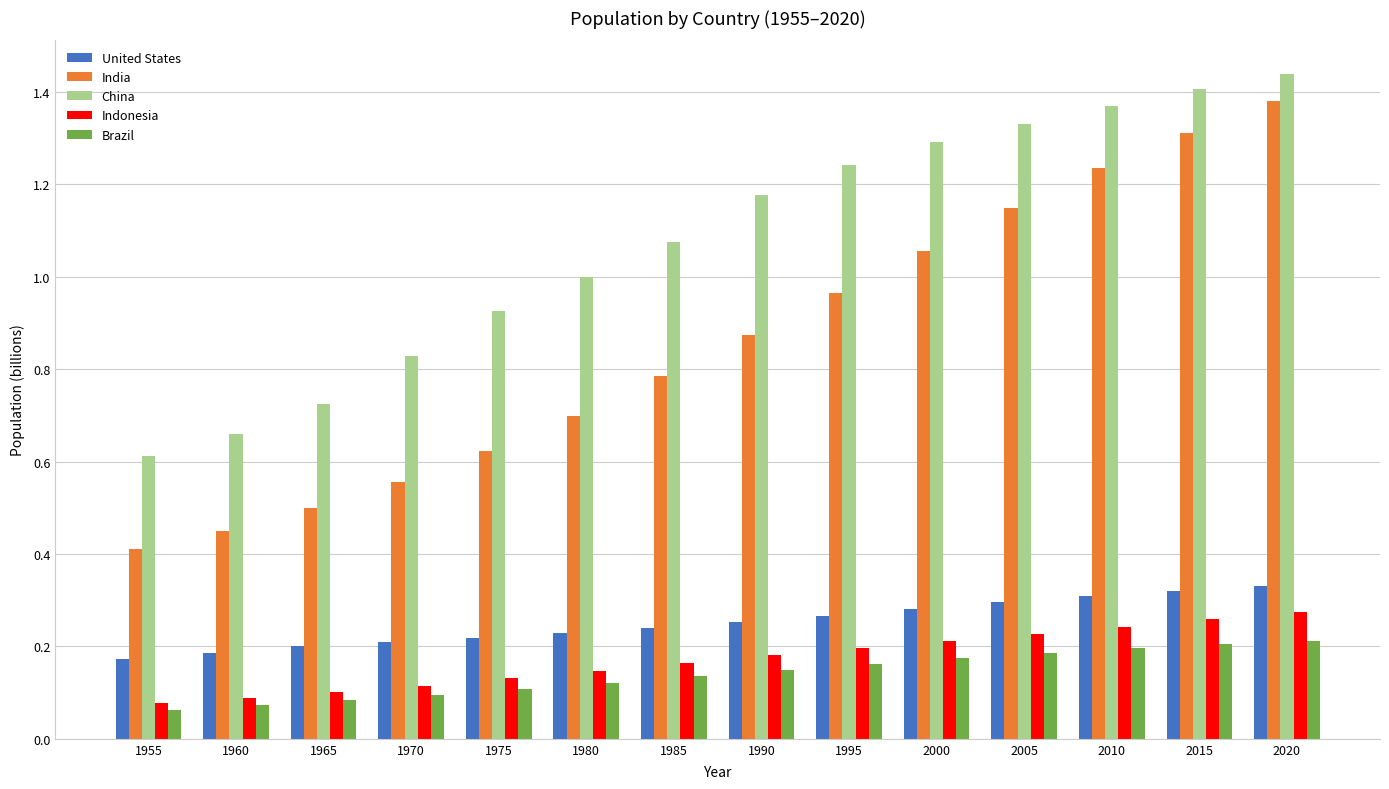

List the labels in order of China value, smallest first.

1955, 1960, 1965, 1970, 1975, 1980, 1985, 1990, 1995, 2000, 2005, 2010, 2015, 2020